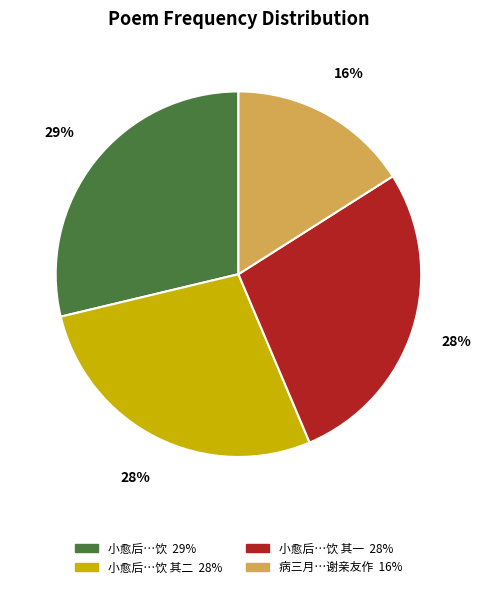

How many slices are in this pie chart?

4